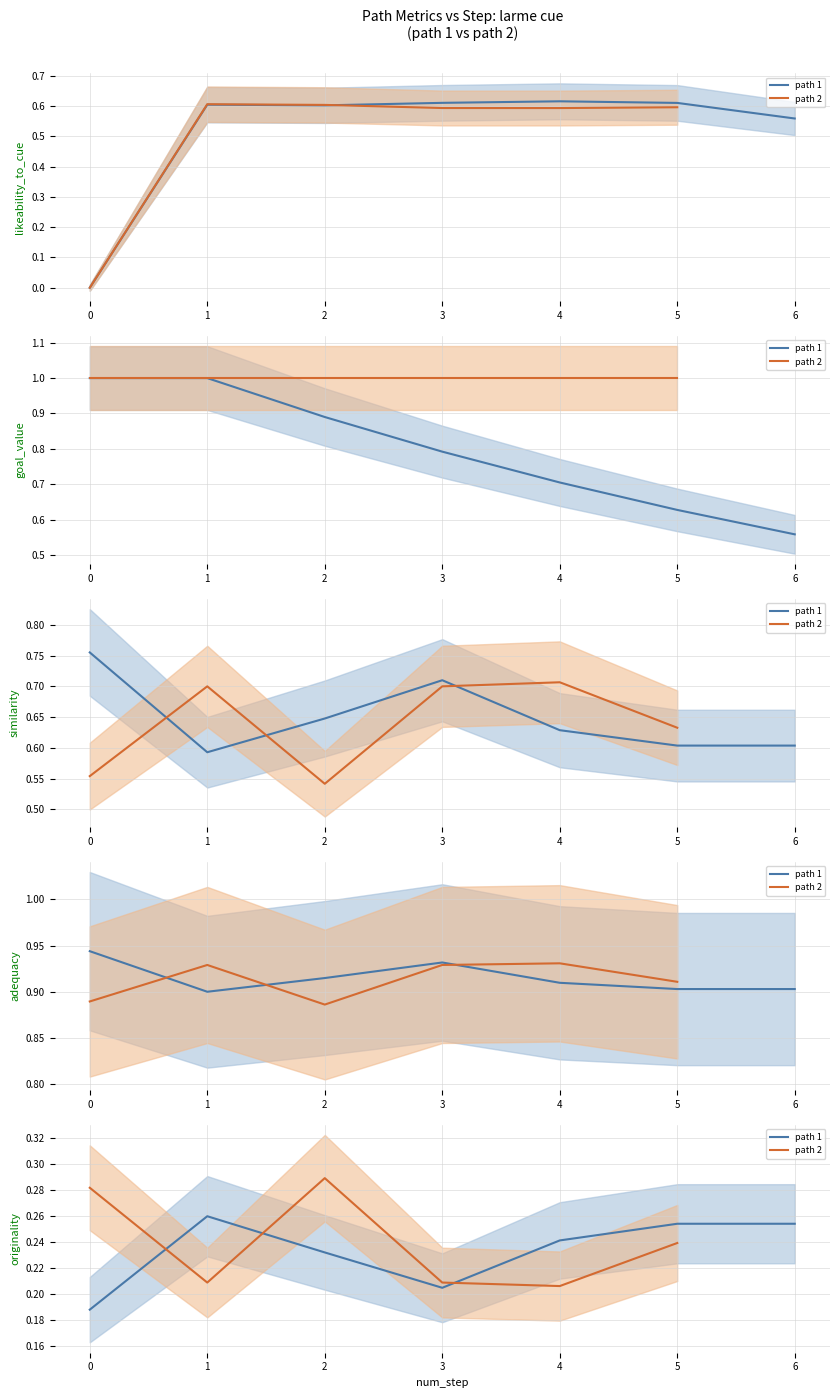

At which label does similarity reach its minimum?

2